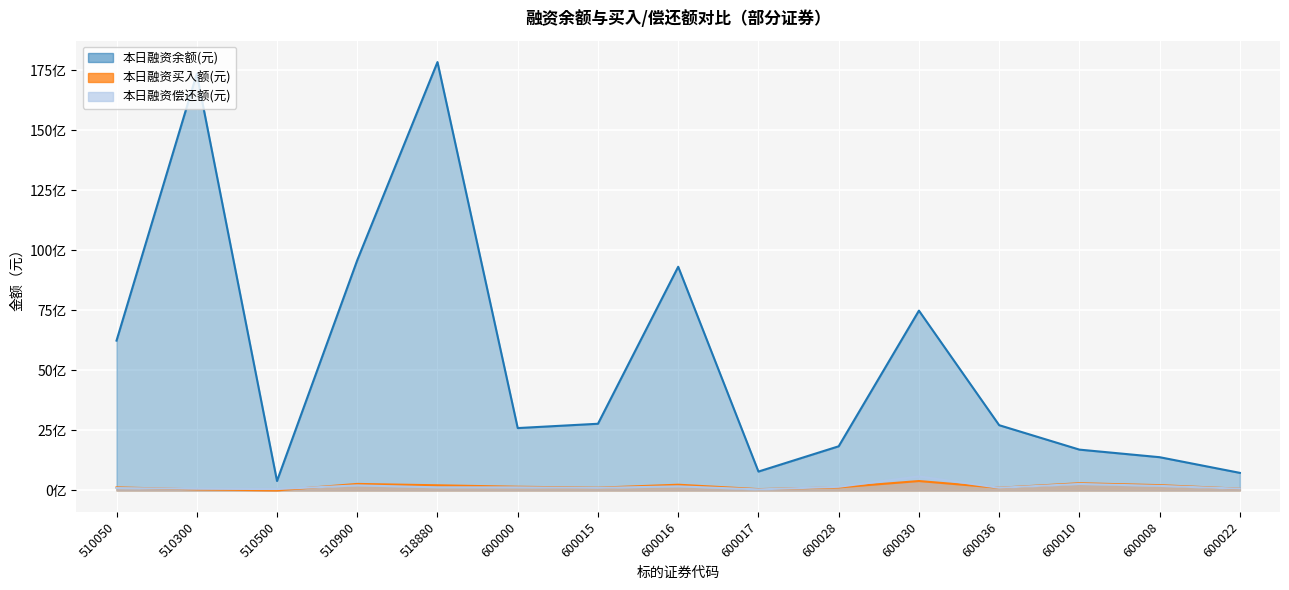

What is the sum of the 本日融资买入额(元) values at 510500 and 600028?

130382924